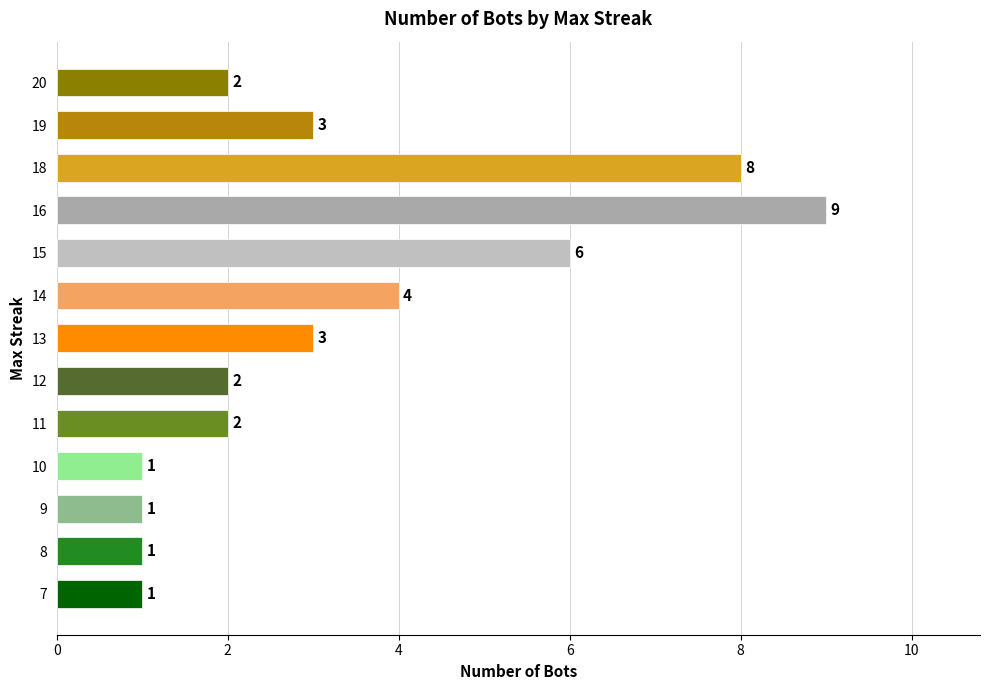

Reading top to bottom, what are all the values shown in this chart?

2	3	8	9	6	4	3	2	2	1	1	1	1